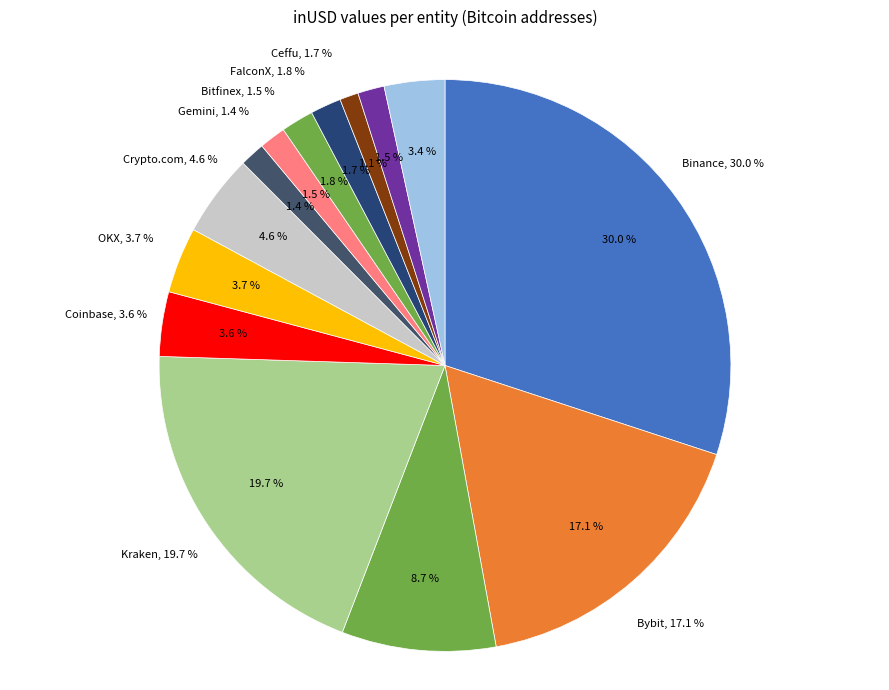

Is it true that Crypto.com is 15% of the pie?

False